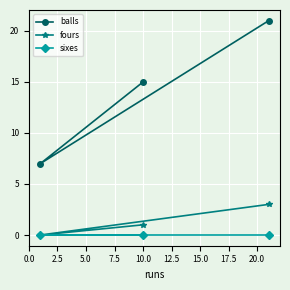

What is the maximum value shown in the chart?

21